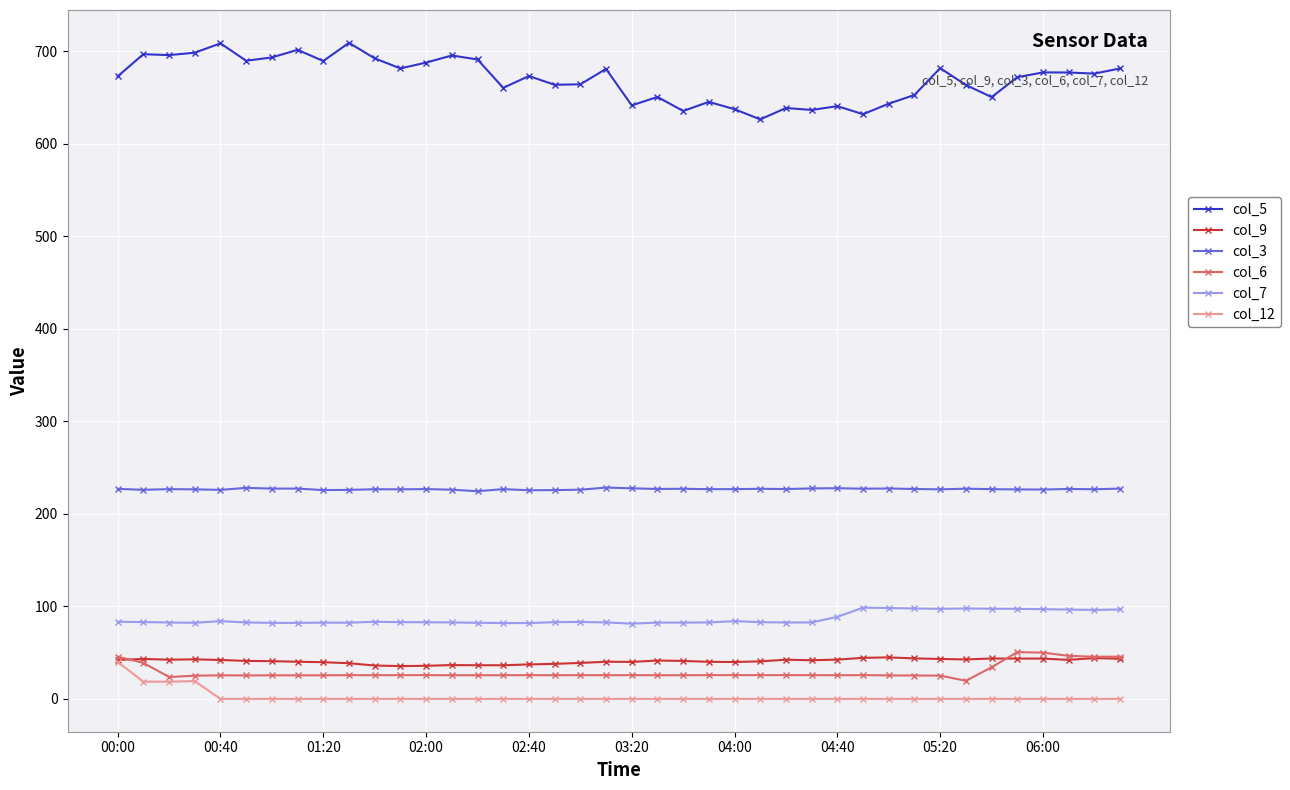

Which series has the widest spread of values?

col_5